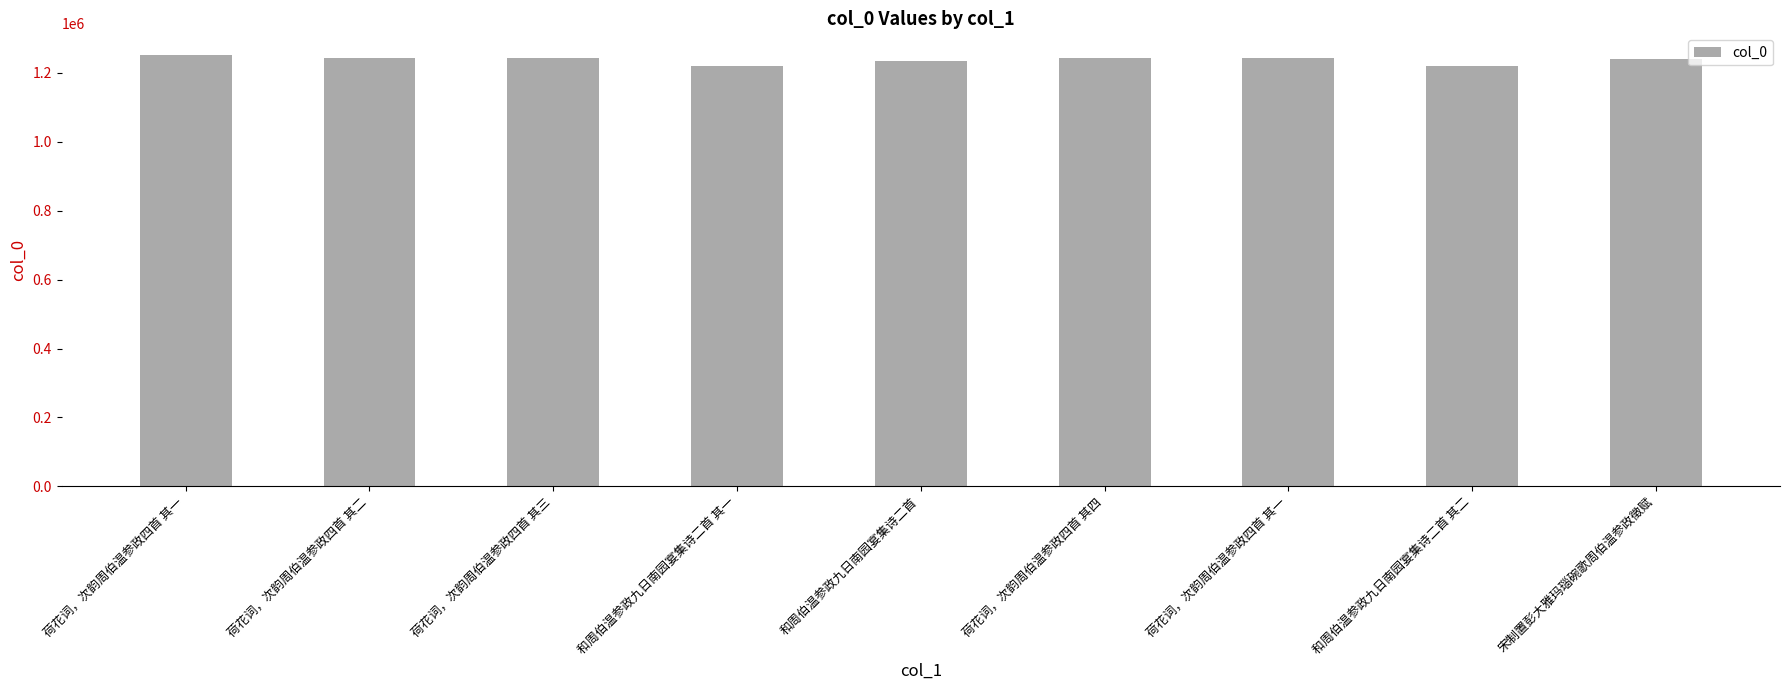

What is the label of the 5th bar from the left?

和周伯温参政九日南园宴集诗二首